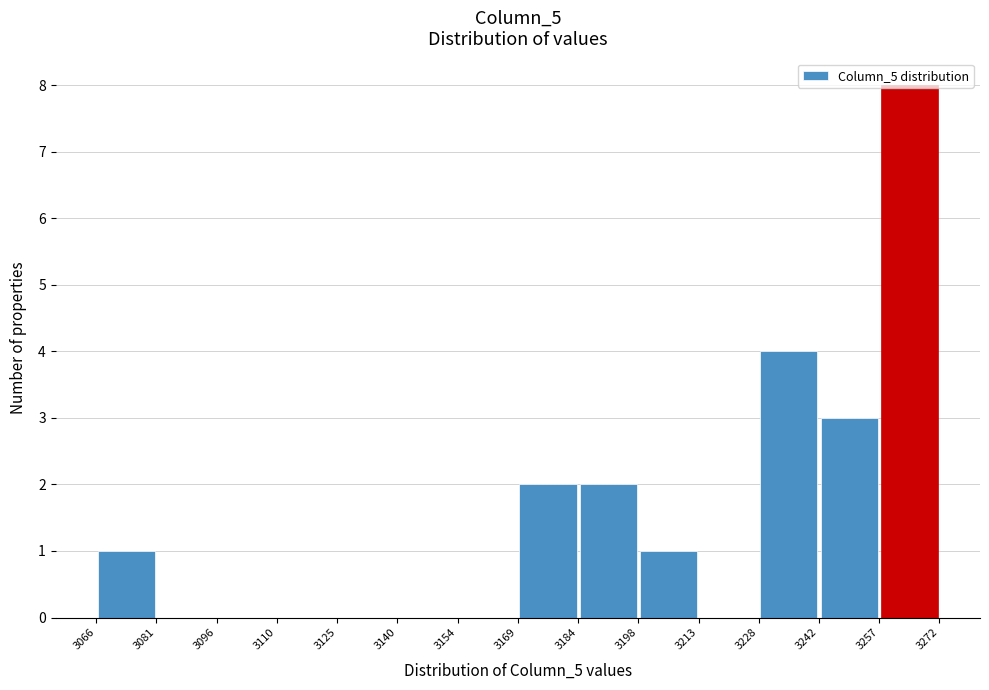

Reading left to right, list every bar in this chart as the range it spans on the x-axis followed by its height. The values are not printed on the chart, so give them approximately, as read against the axis.

3066 to 3081: 1
3081 to 3096: 0
3096 to 3110: 0
3110 to 3125: 0
3125 to 3140: 0
3140 to 3154: 0
3154 to 3169: 0
3169 to 3184: 2
3184 to 3198: 2
3198 to 3213: 1
3213 to 3228: 0
3228 to 3242: 4
3242 to 3257: 3
3257 to 3272: 8